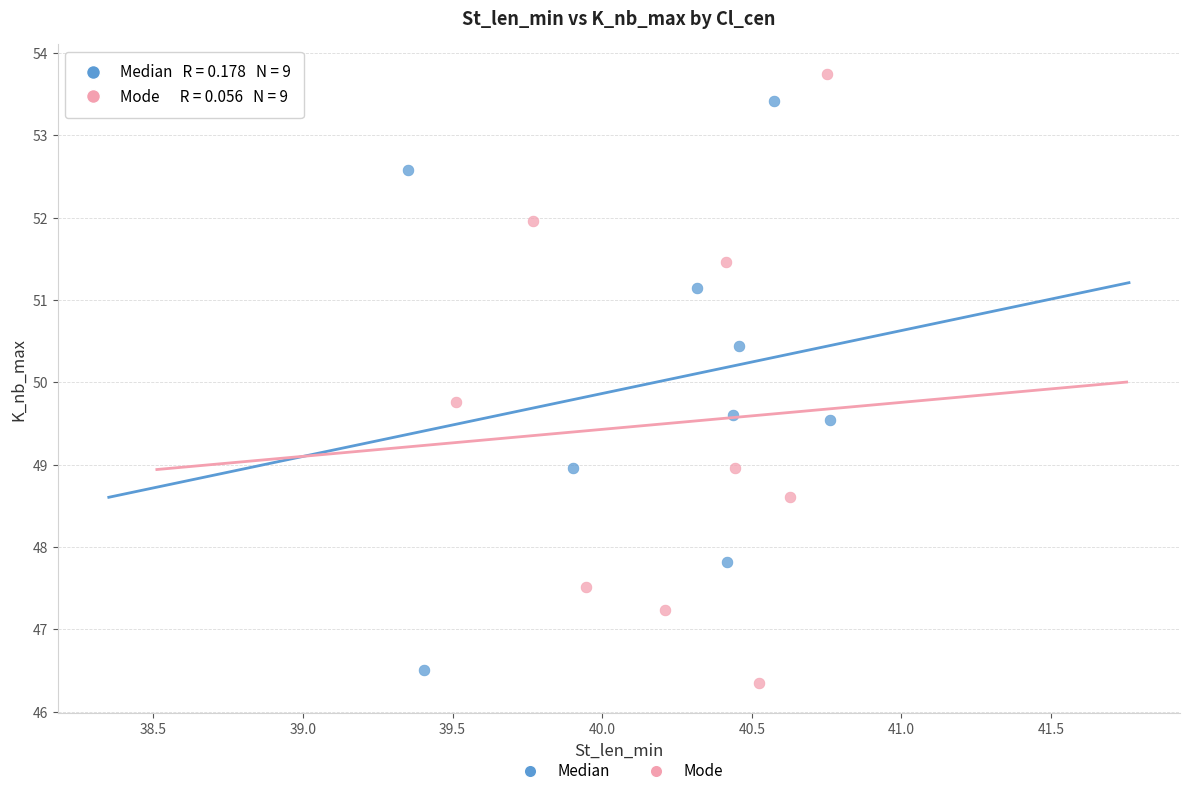

Which series has the widest spread of Y values?

Mode